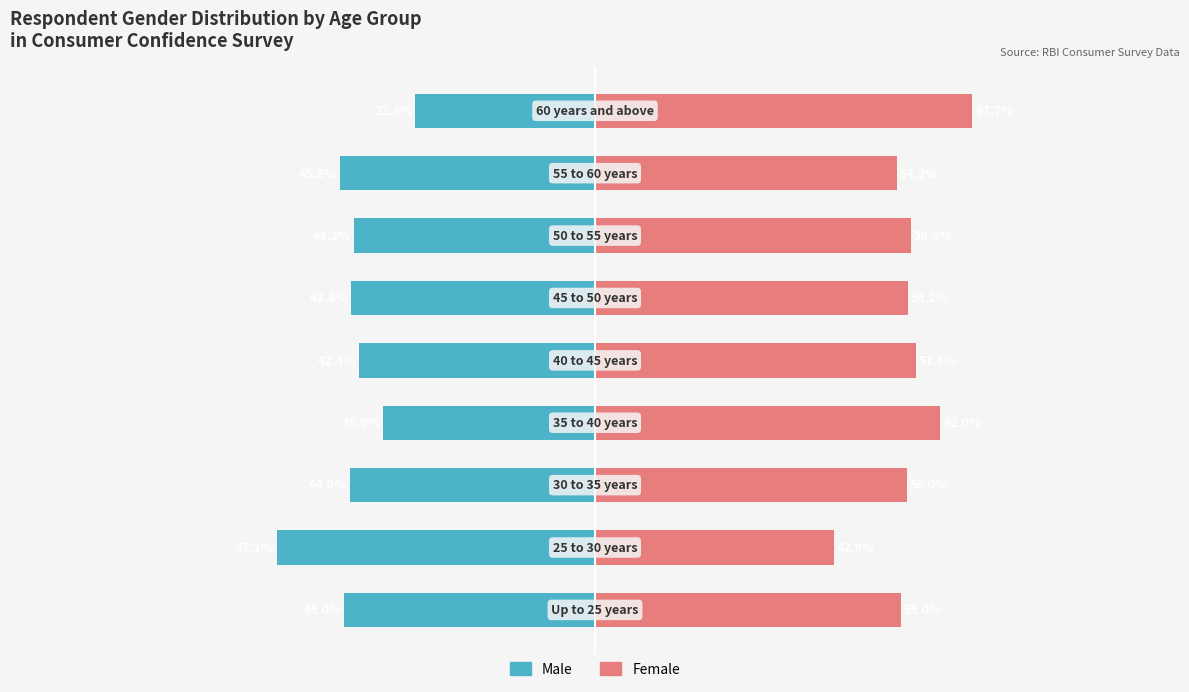

What is the minimum value shown in the chart?

-57.1